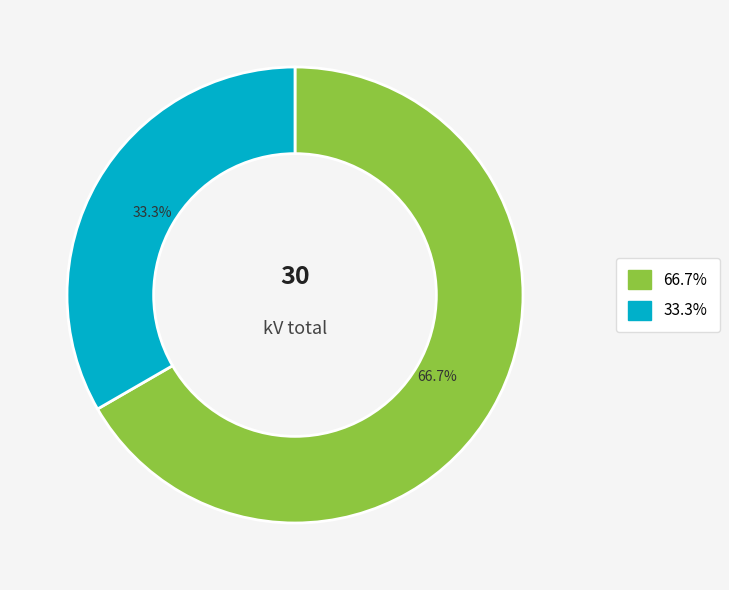

Is there a majority slice in this chart?

Yes